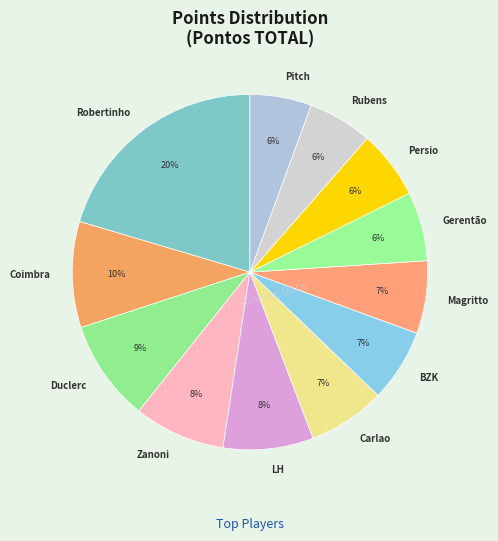

Does Magritto represent more than half of the total?

No